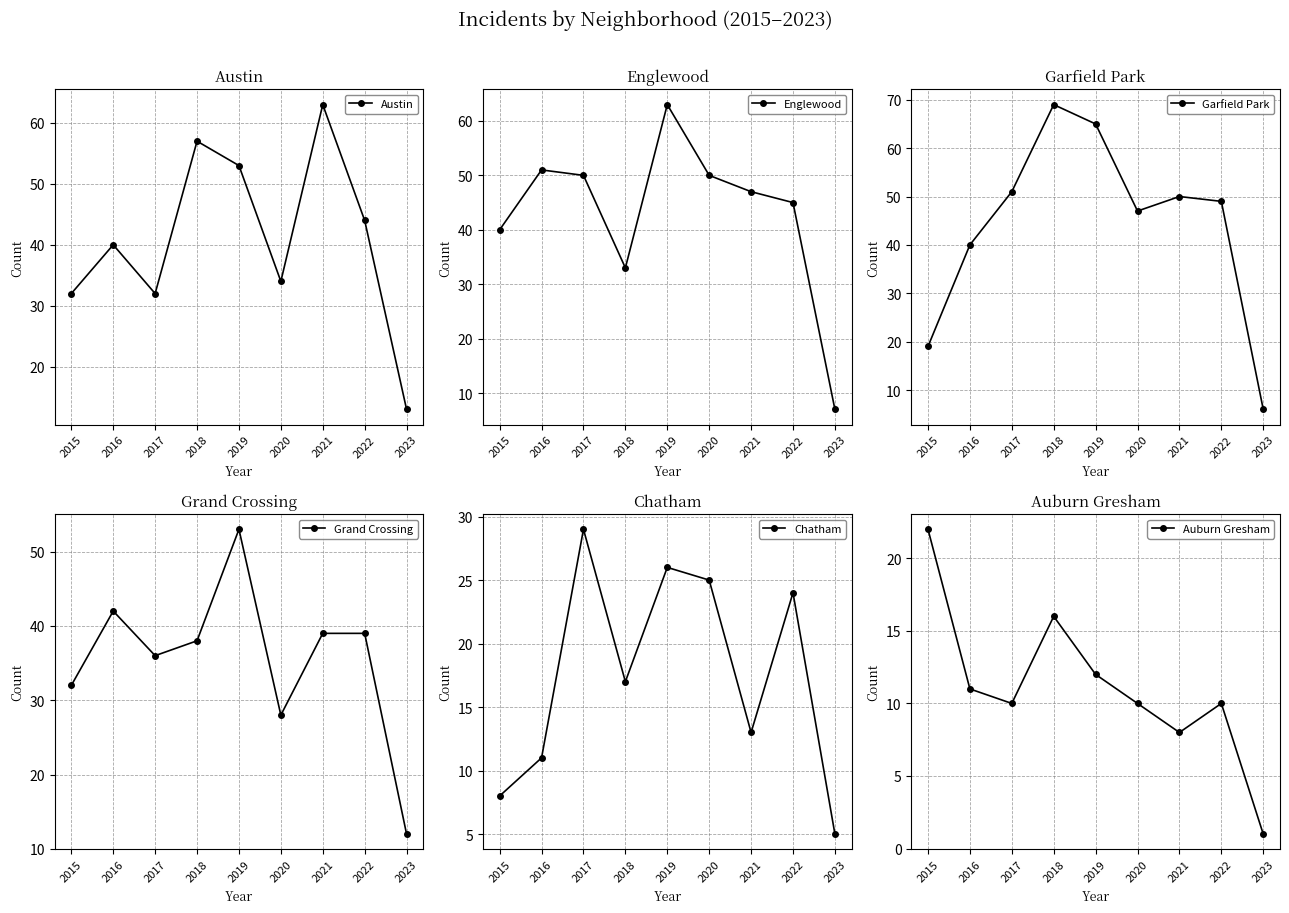

Is the value of Grand Crossing at 2018 greater than the value of Austin at 2016?

No